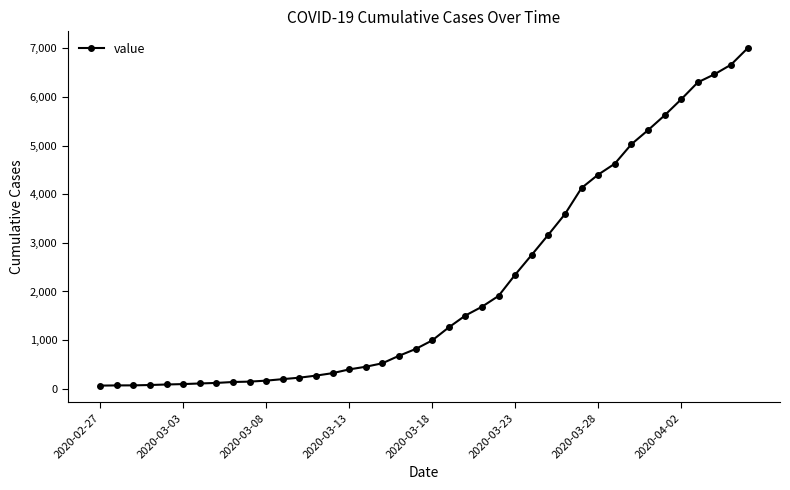

How many values are below 993?

20